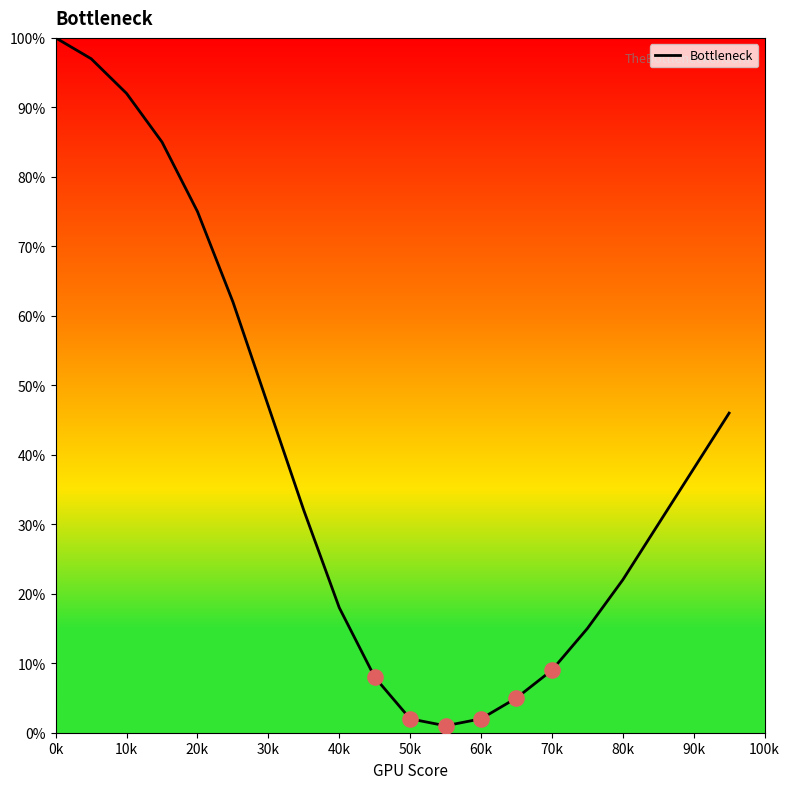

What is the greatest value displayed?

100